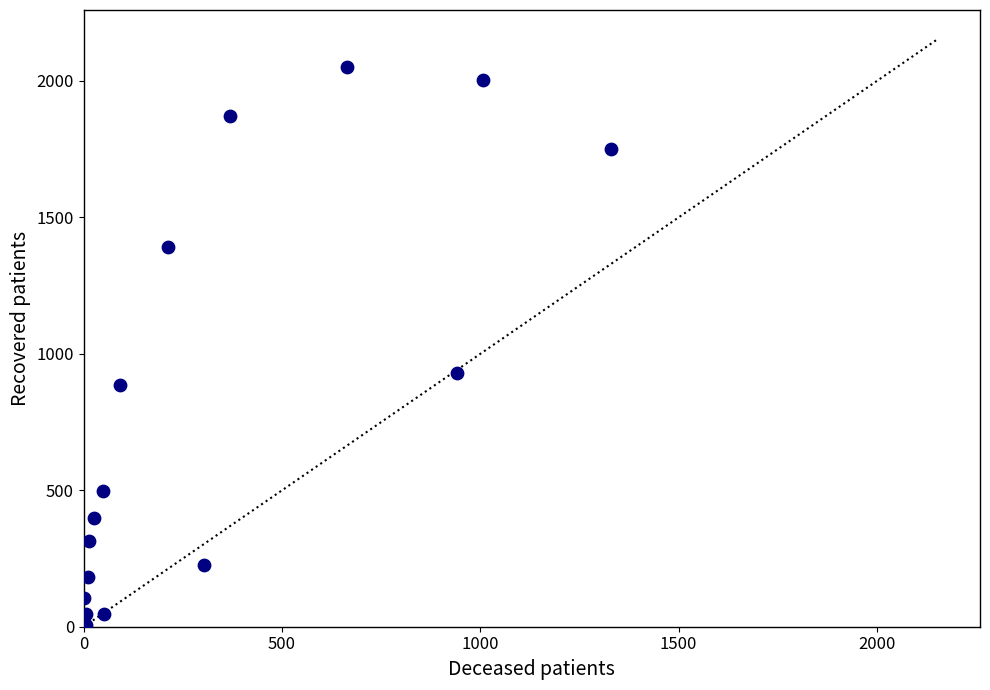

What is the range of Y values (max minus min)?

2043